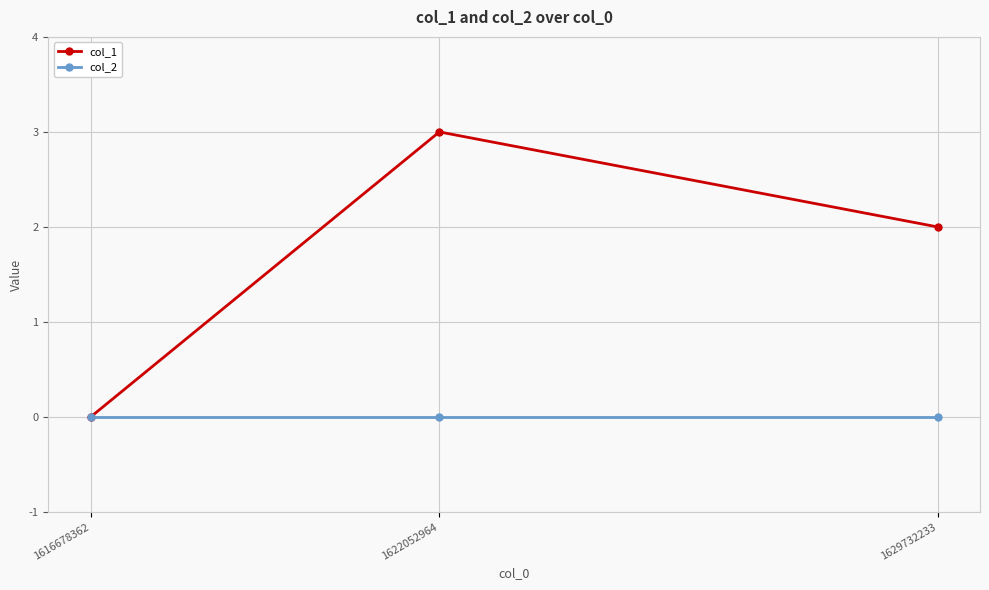

Which series has the largest total across all categories?

col_1